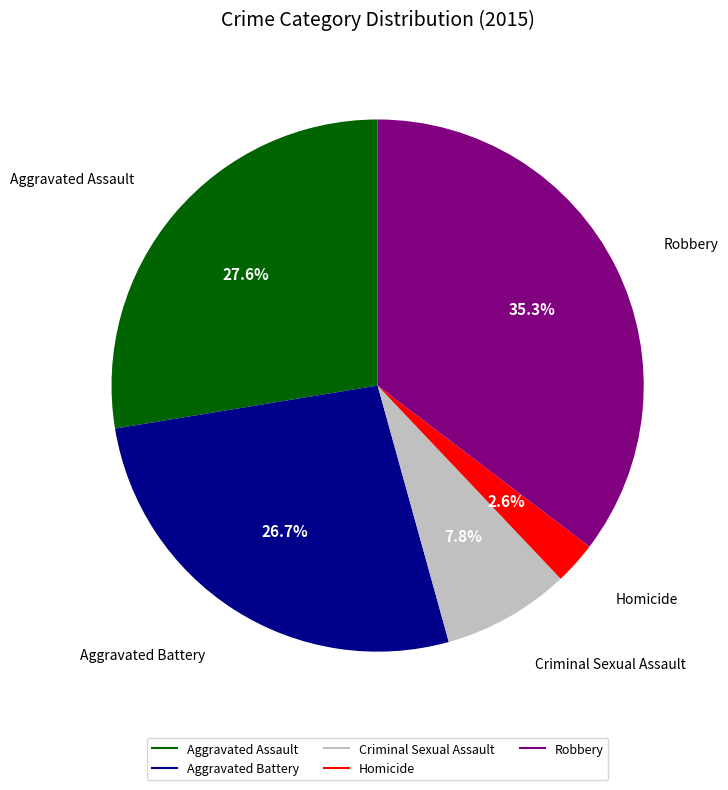

Does Homicide account for over 50% of the chart?

No